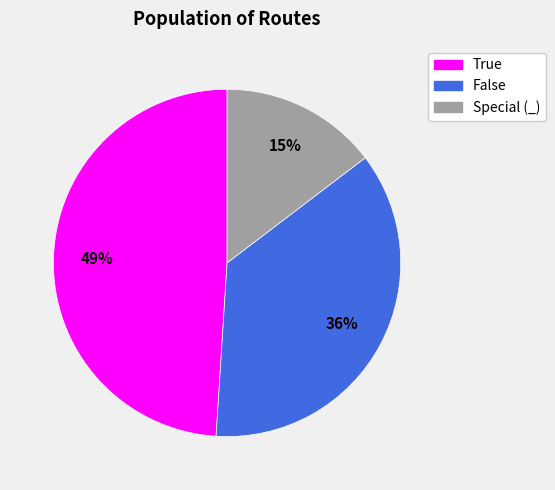

Is there any slice that represents more than half of the pie?

No